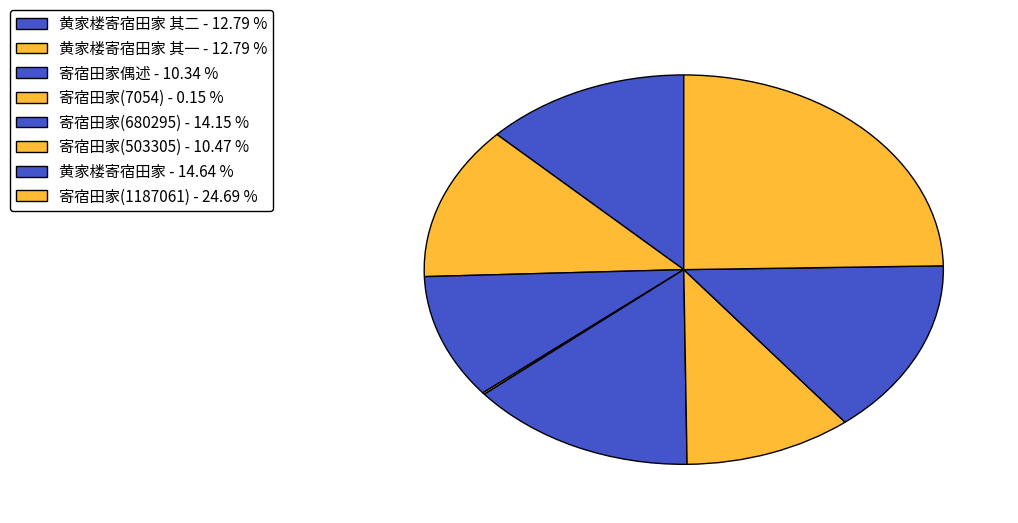

How many slices are in this pie chart?

8